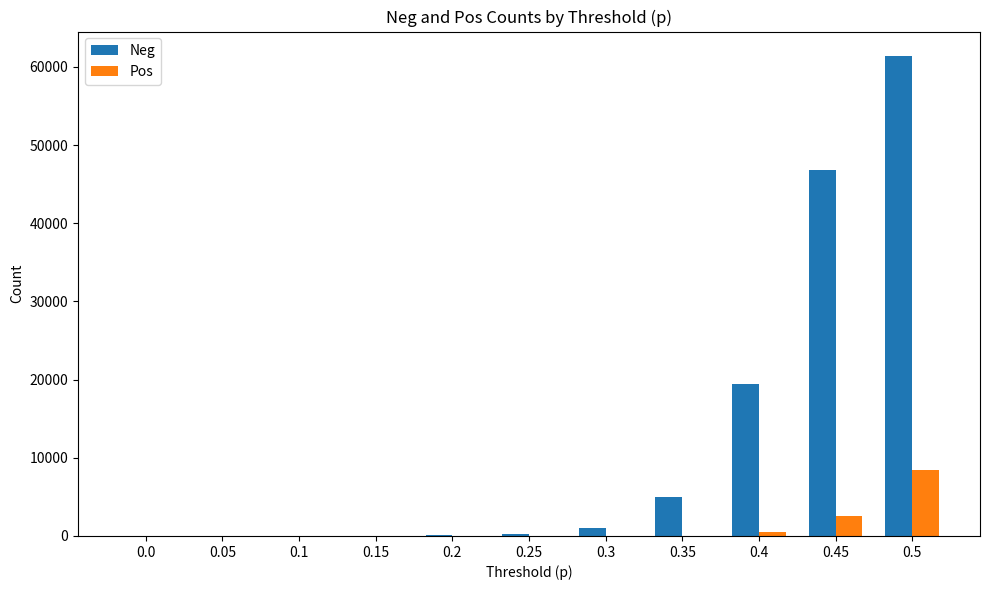

Are the bars grouped side by side (vs. stacked)?

Yes